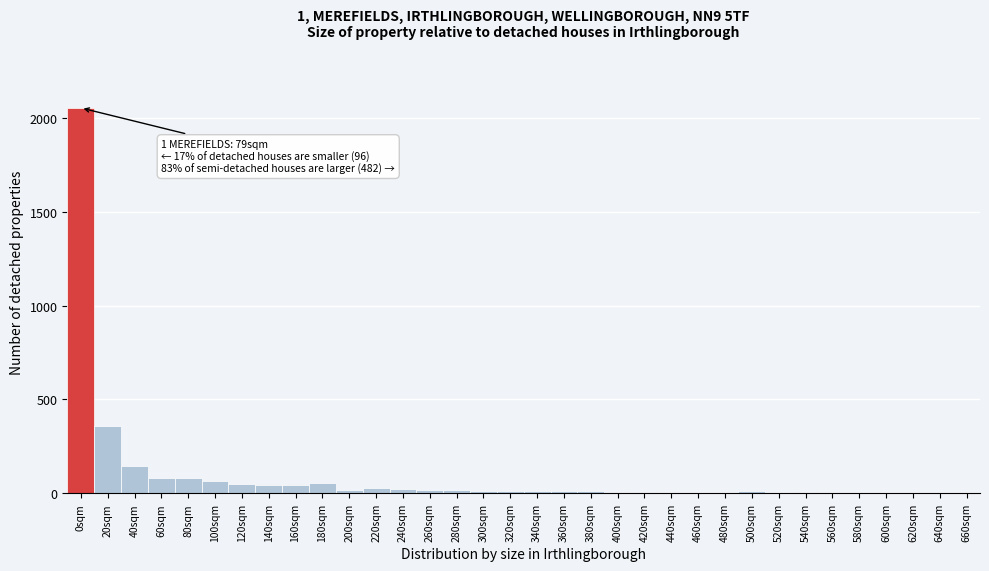

What is the maximum value shown in the chart?

2052